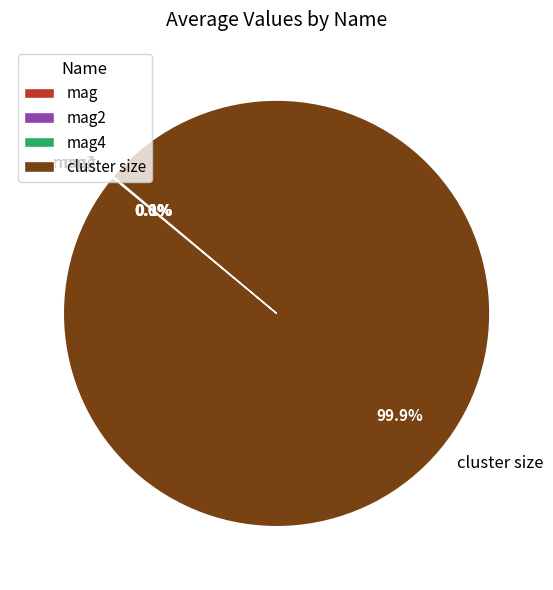

Which category has the biggest portion of the pie?

cluster size